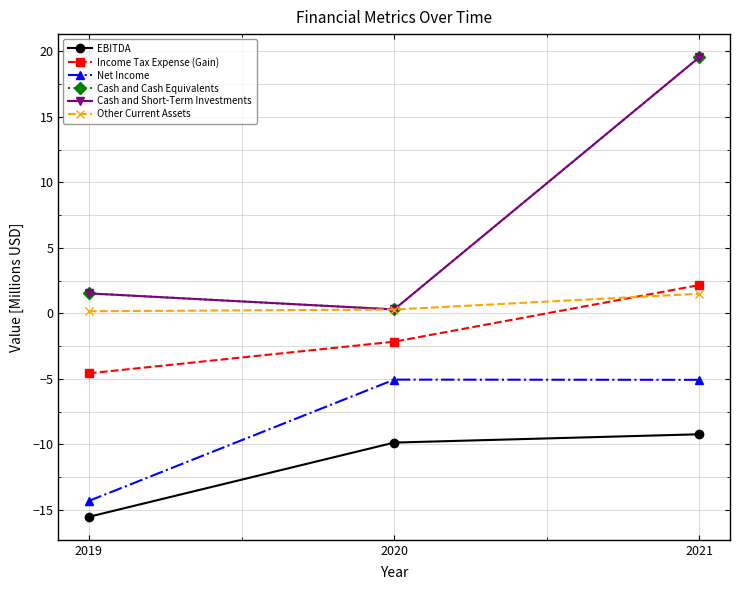

Rank the categories by Other Current Assets value from highest to lowest.

2021, 2020, 2019